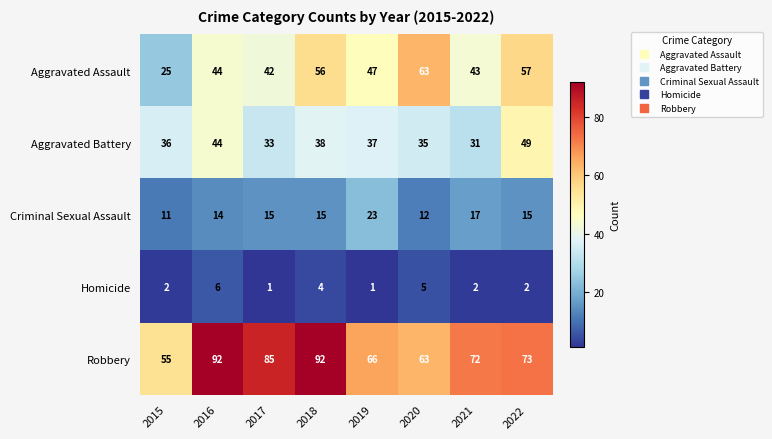

Which series has the largest range (max minus min)?

Aggravated Assault